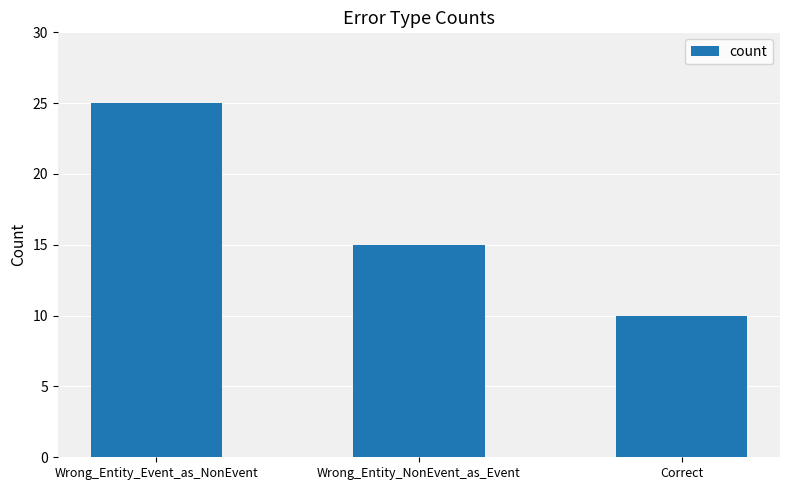

Reading left to right, transcribe all the data shown in this chart.

25	15	10